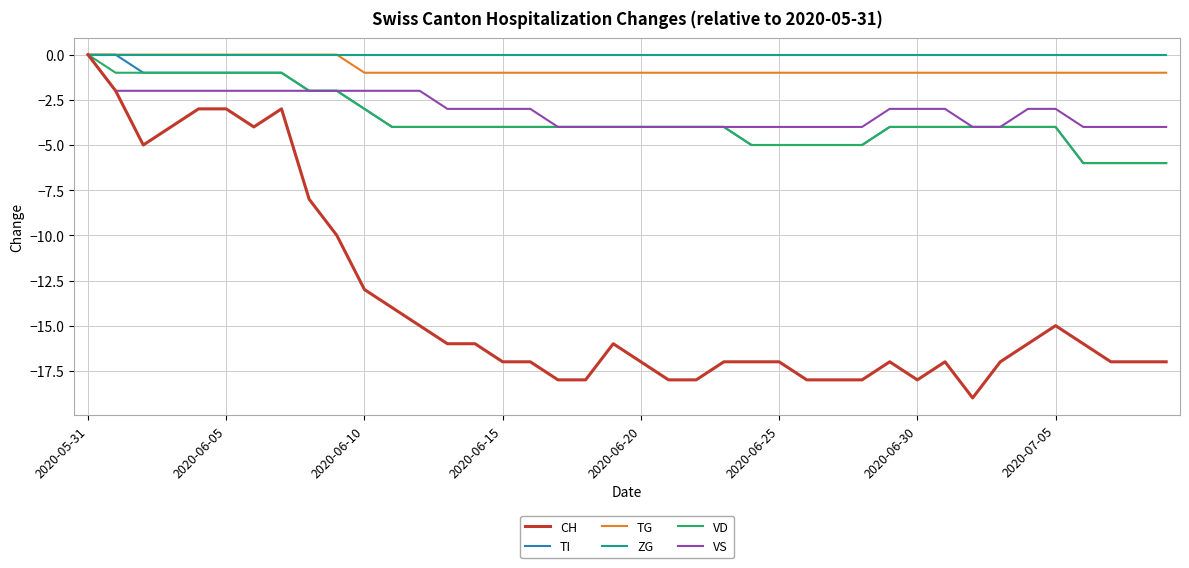

Which series has the largest range (max minus min)?

CH